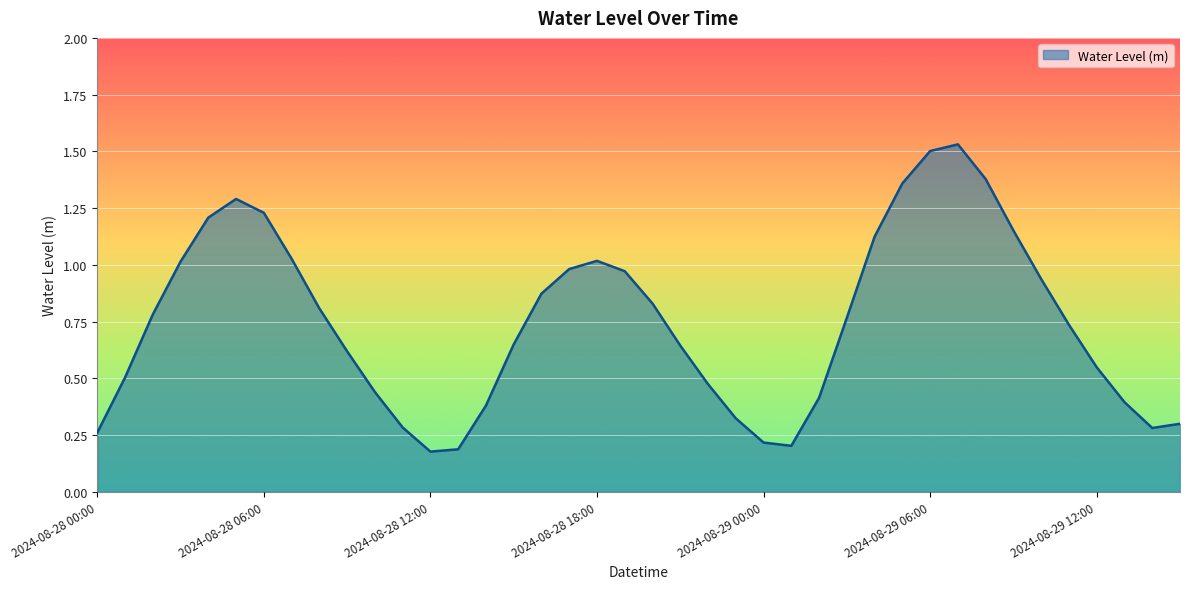

How many points are higher than both their immediate neighbors (excluding endpoints)?

3